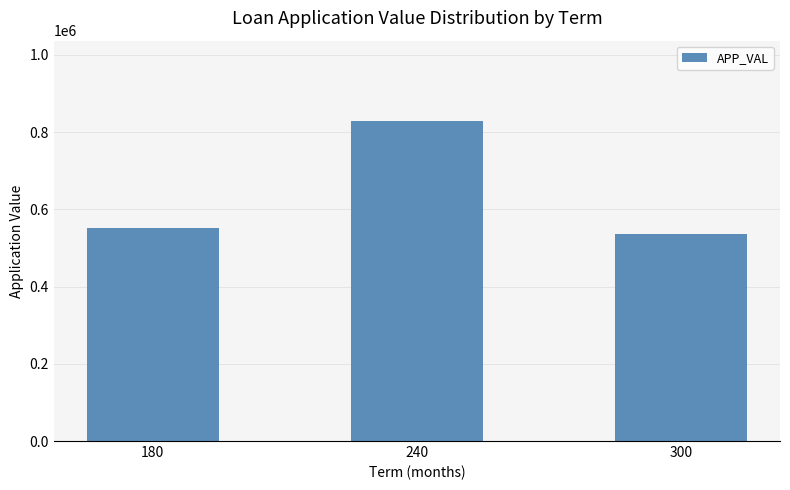

At which label is the value closest to 682519?

180